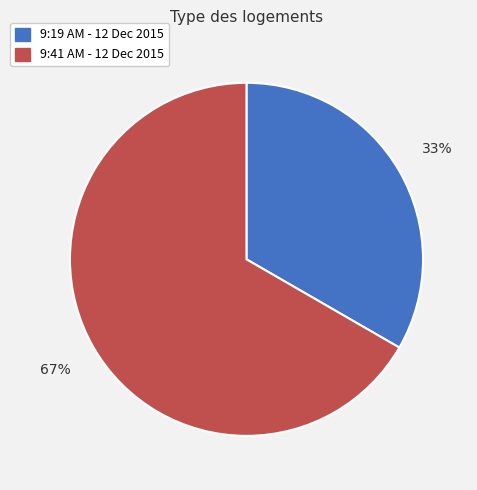

To the nearest percent, what is the average slice percentage?

50%